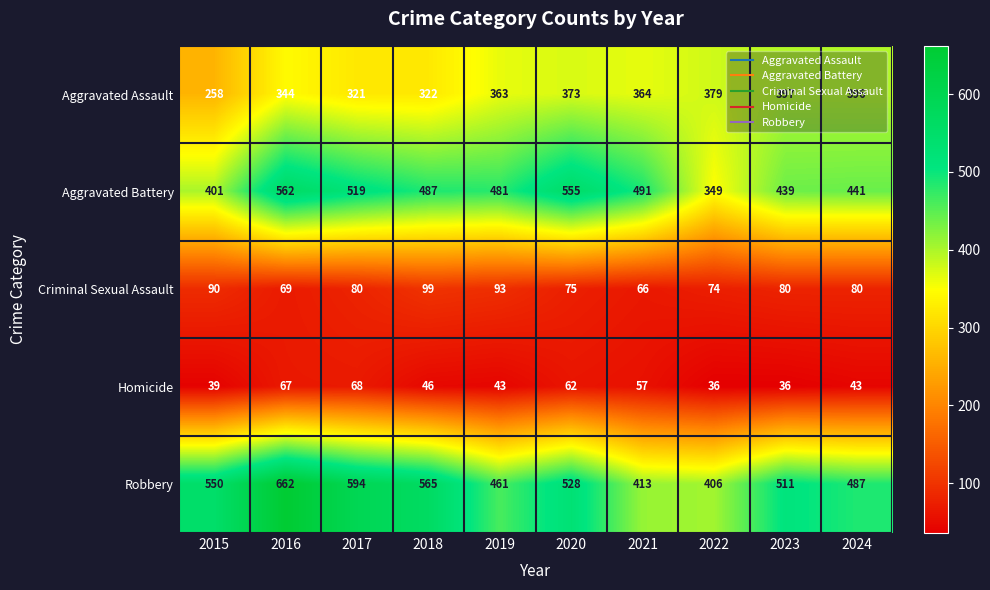

Rank the series at 2019 from highest to lowest value.

Aggravated Battery, Robbery, Aggravated Assault, Criminal Sexual Assault, Homicide